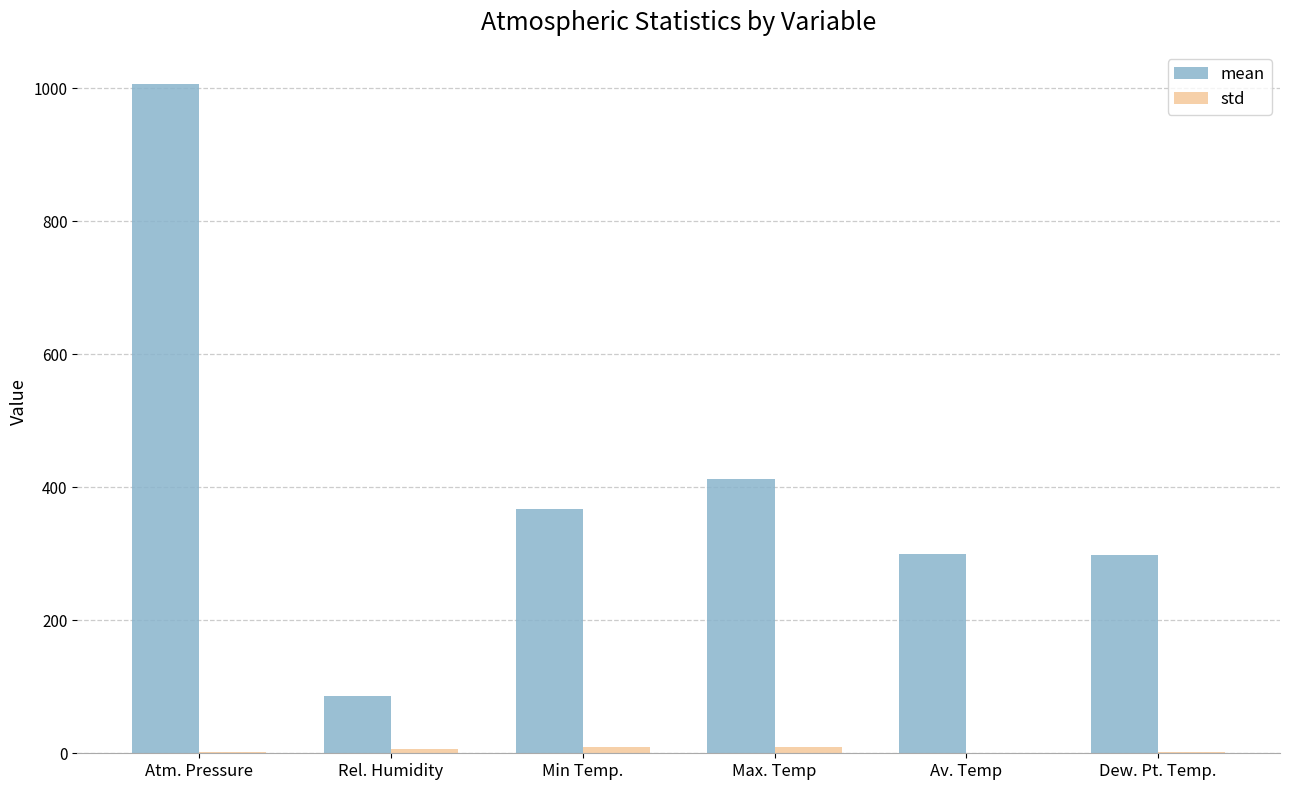

The mean series shows 121.7 at Min Temp.. True or false?

False